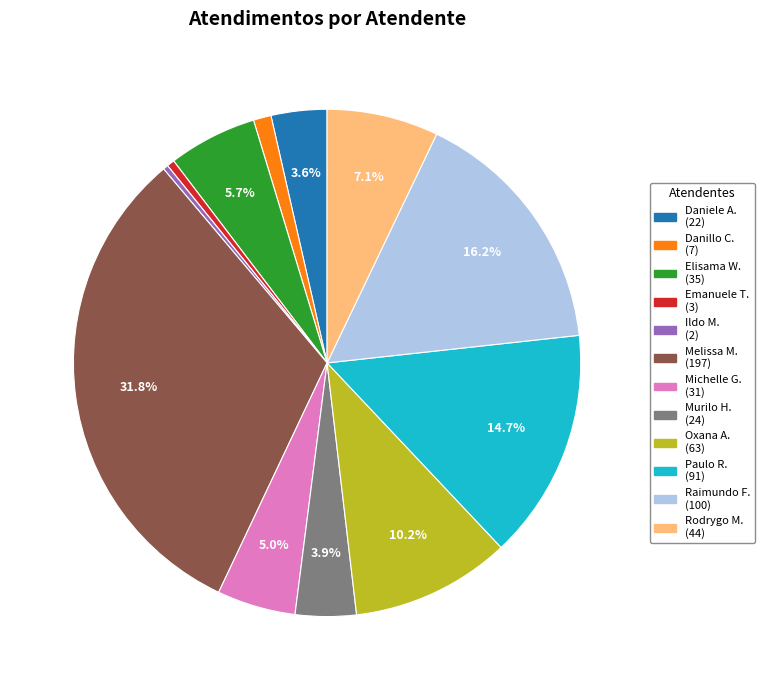

Is there a majority slice in this chart?

No